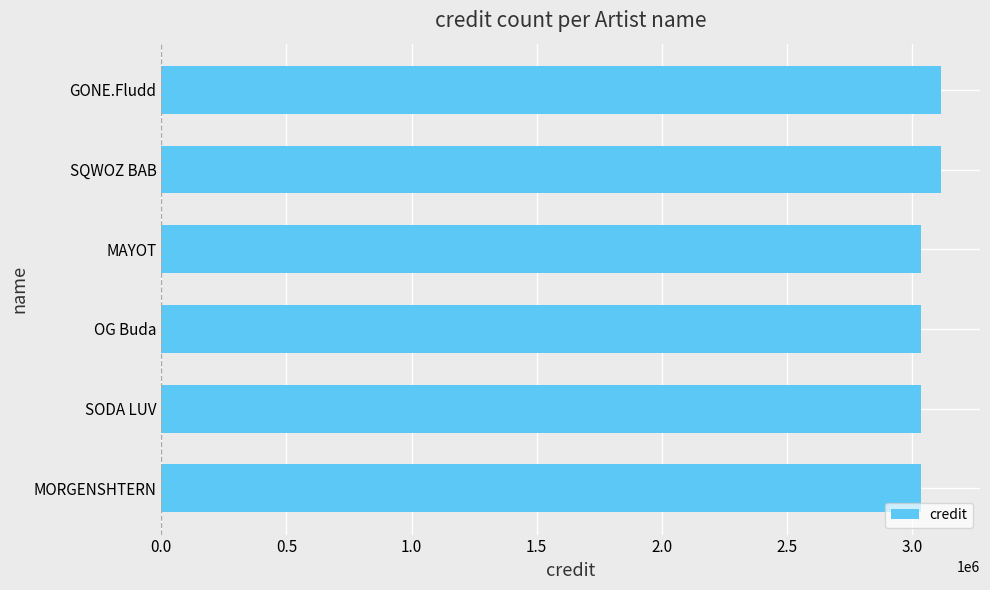

Is it true that the value at SODA LUV is 1181411?

False